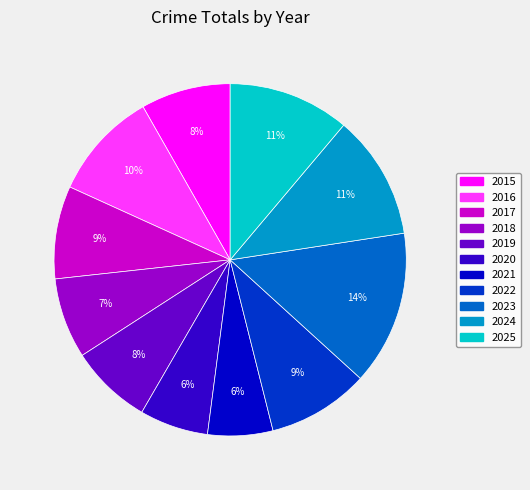

To the nearest percent, what portion does 2016 represent?

10%